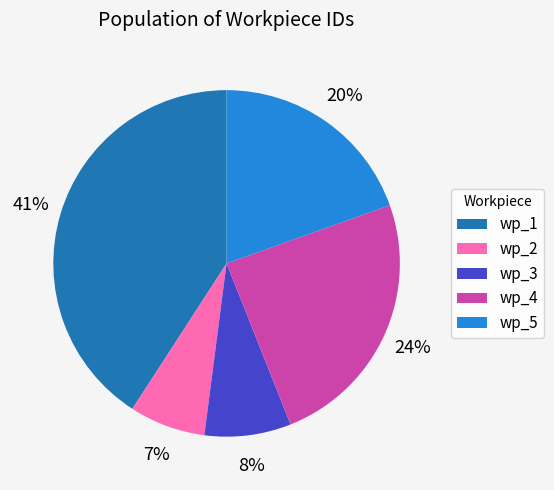

Does wp_3 account for over 50% of the chart?

No